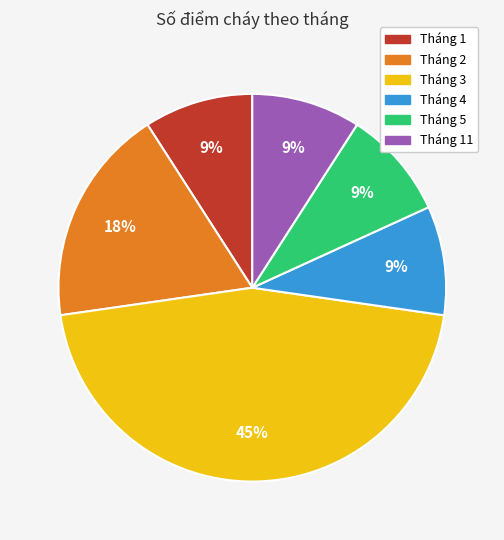

Count the number of slices in the pie.

6